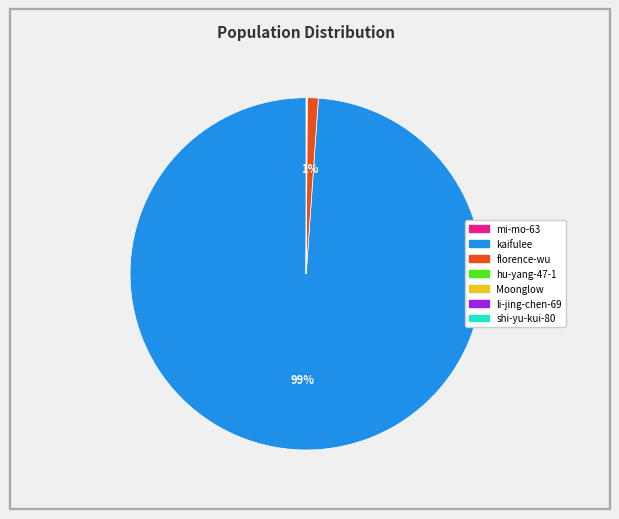

To the nearest percent, what is the difference between the largest and smallest slice percentages?

99%